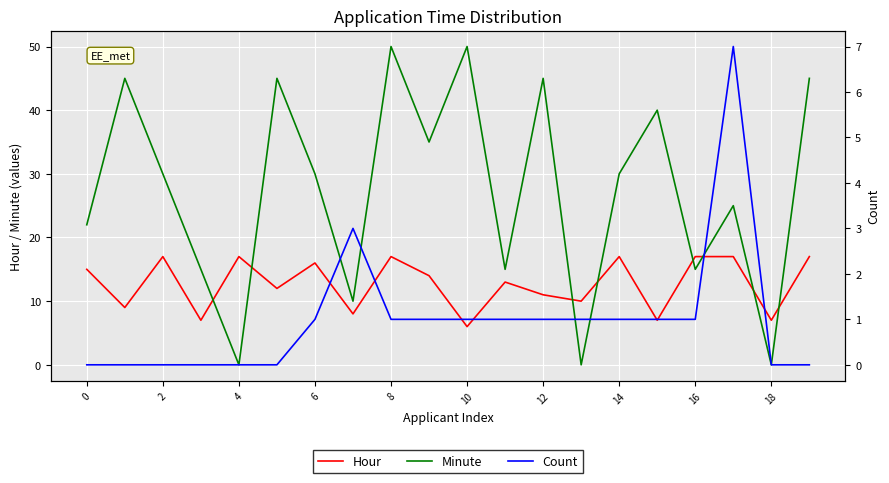

Which series has the largest range (max minus min)?

Minute